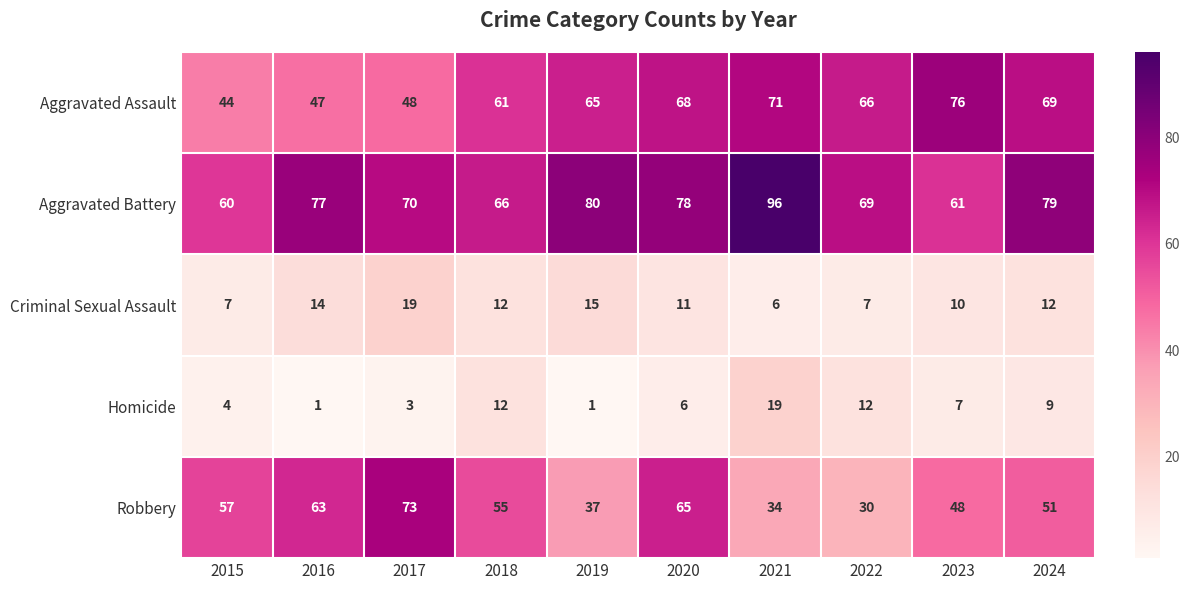

What is the maximum value for Robbery?

73